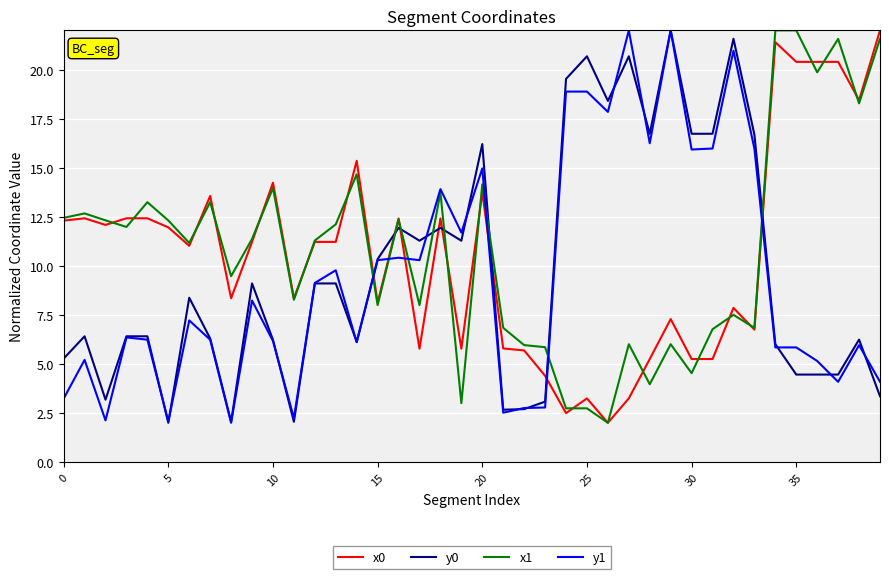

True or false: x1 has more than 2 points higher than both neighbors.

True